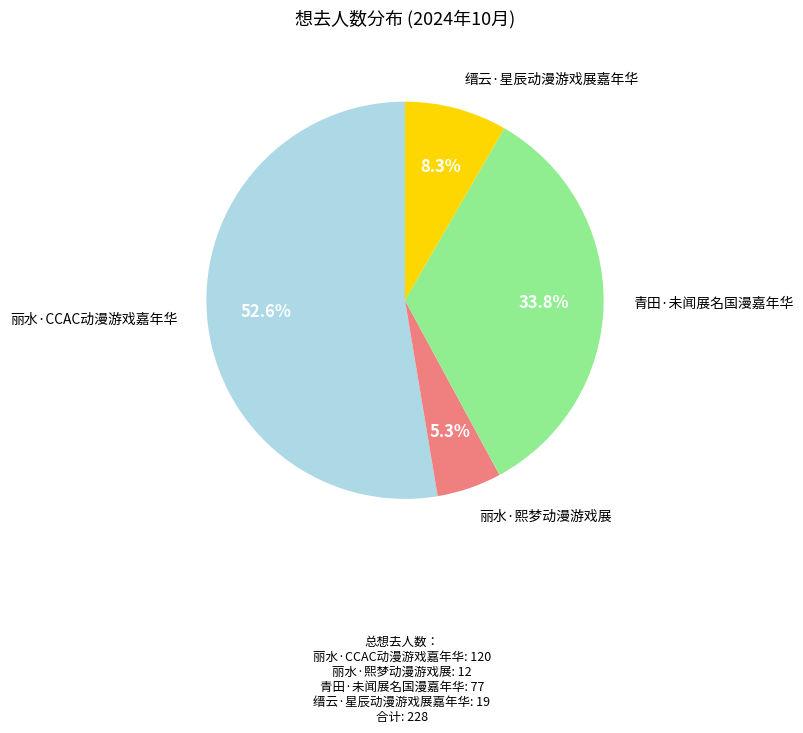

To the nearest percent, what is the difference between the largest and smallest slice percentages?

47%